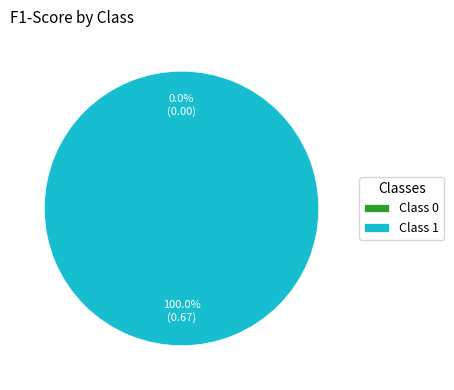

What percentage is the 1 slice, to the nearest percent?

100%